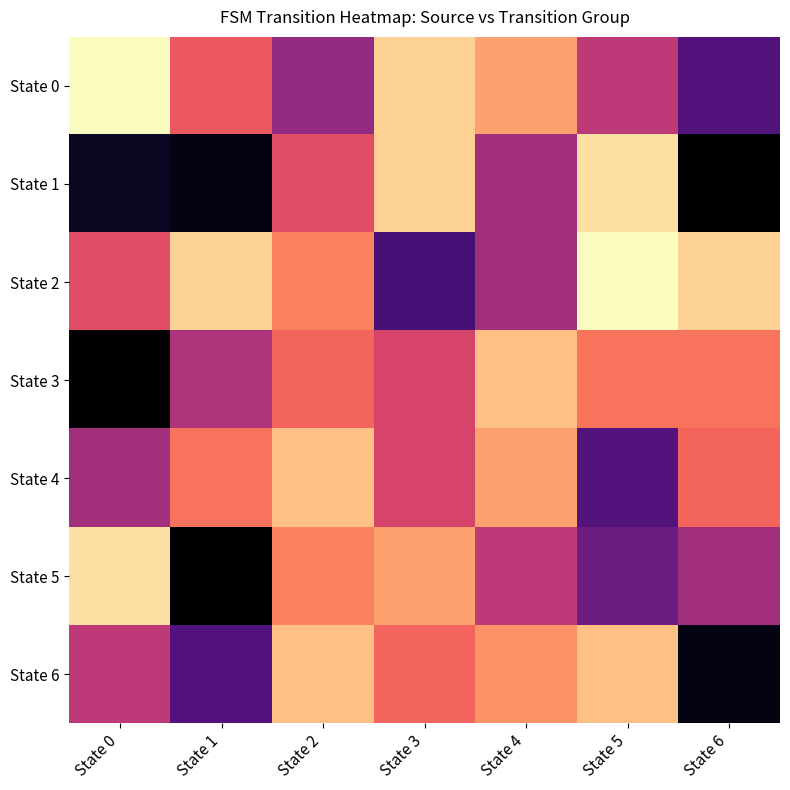

Rank the series by their maximum value, from lowest to highest.

State 0, State 4, State 2, State 6, State 1, State 3, State 5